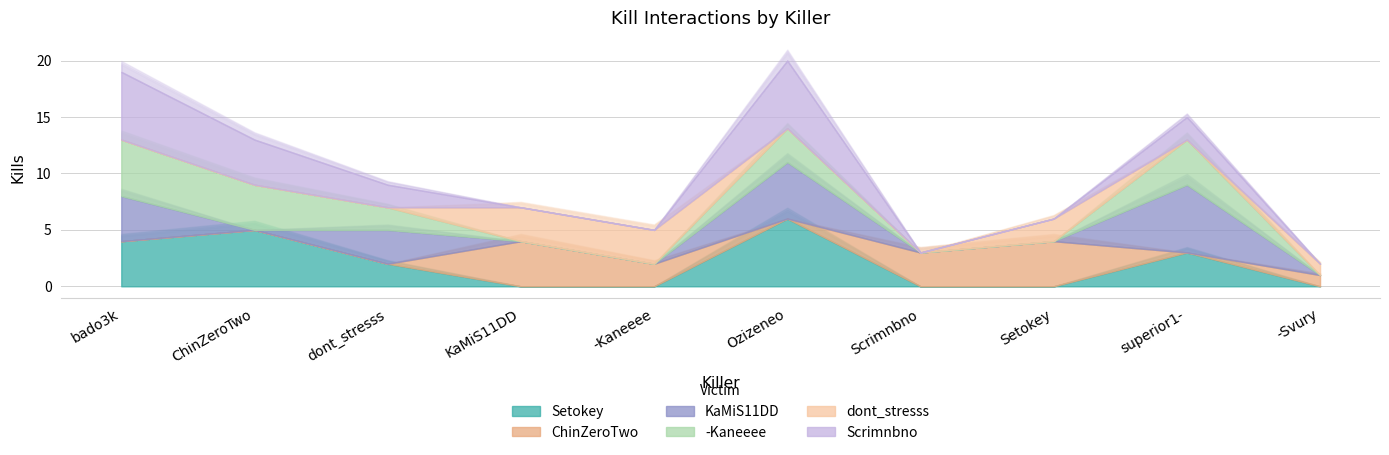

How many lines are shown in the chart?

6